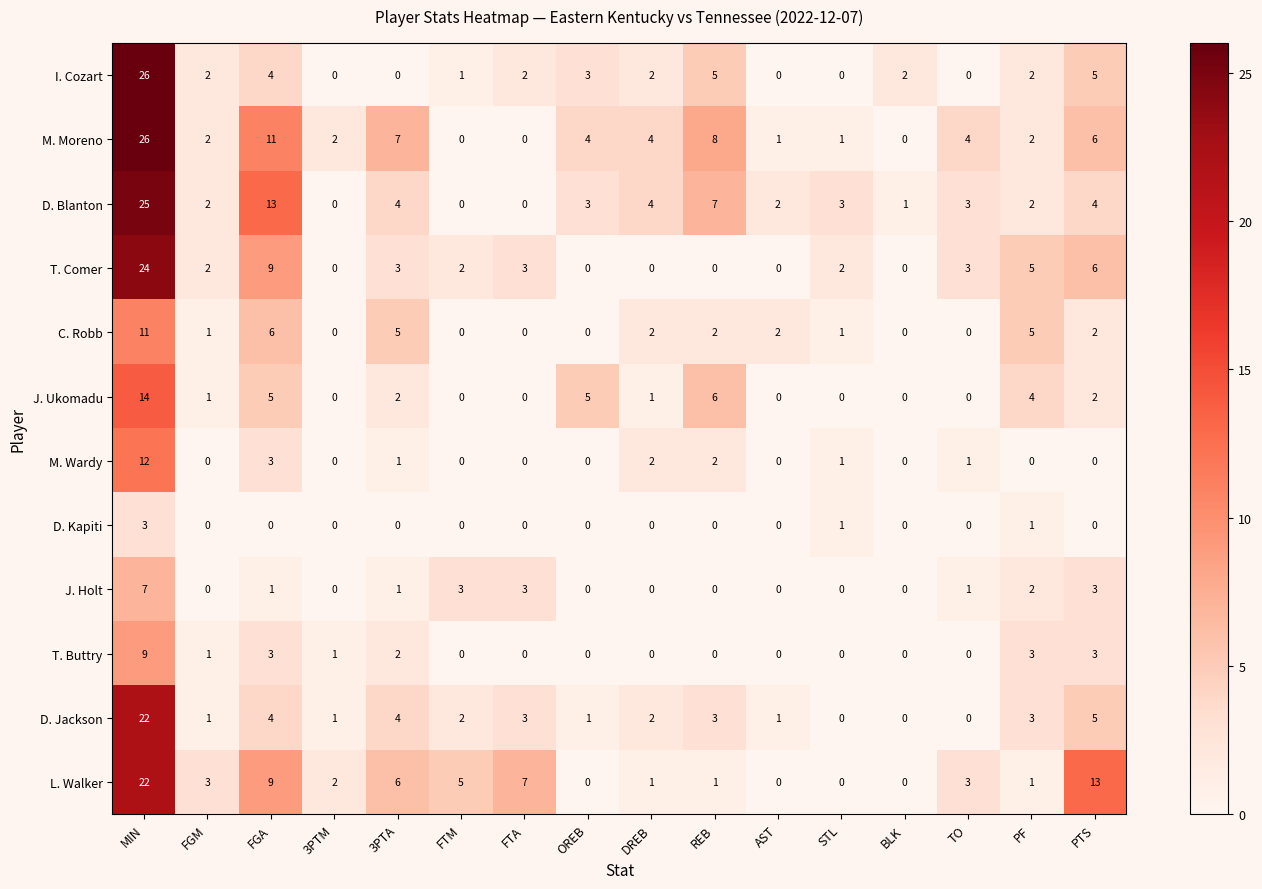

Which series has the largest total across all categories?

M. Moreno